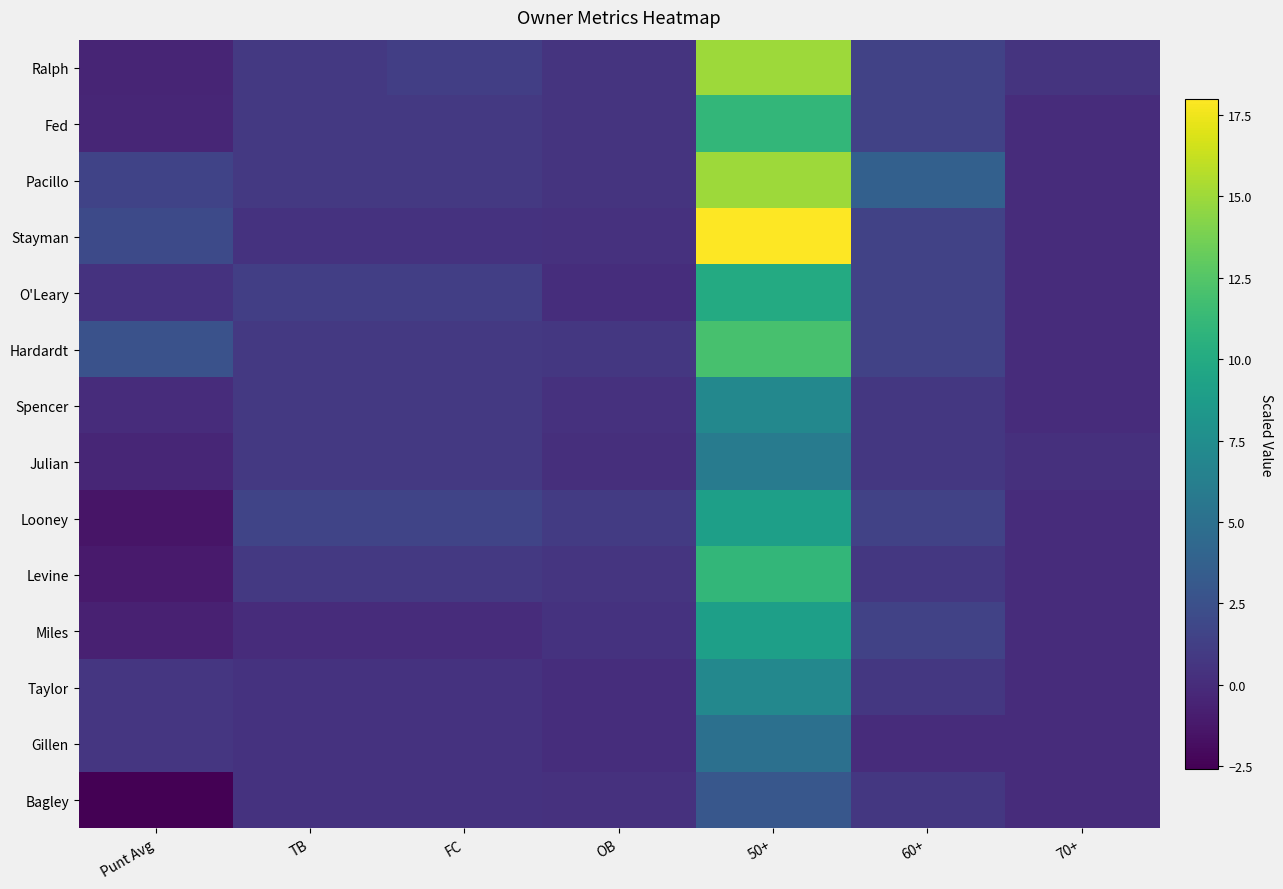

What is the difference between the highest and lowest values at 50+?

15.0